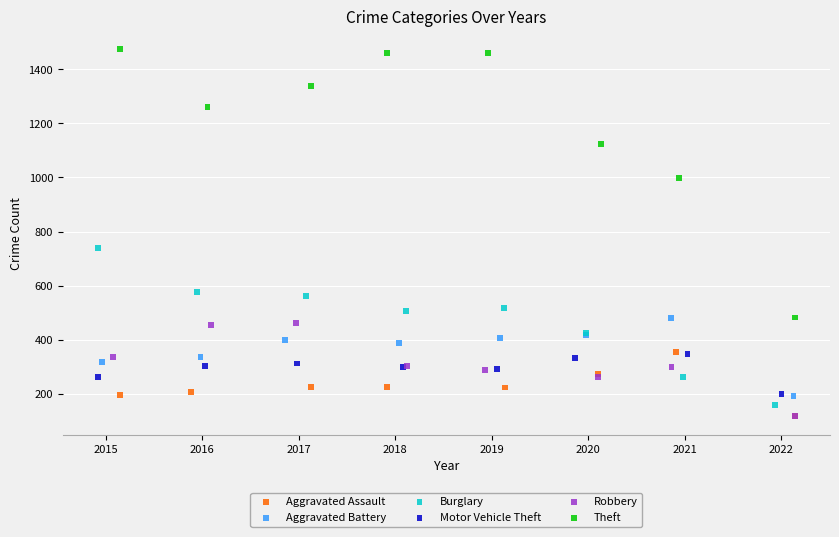

What are all the series names shown in the legend?

Aggravated Assault, Aggravated Battery, Burglary, Motor Vehicle Theft, Robbery, Theft